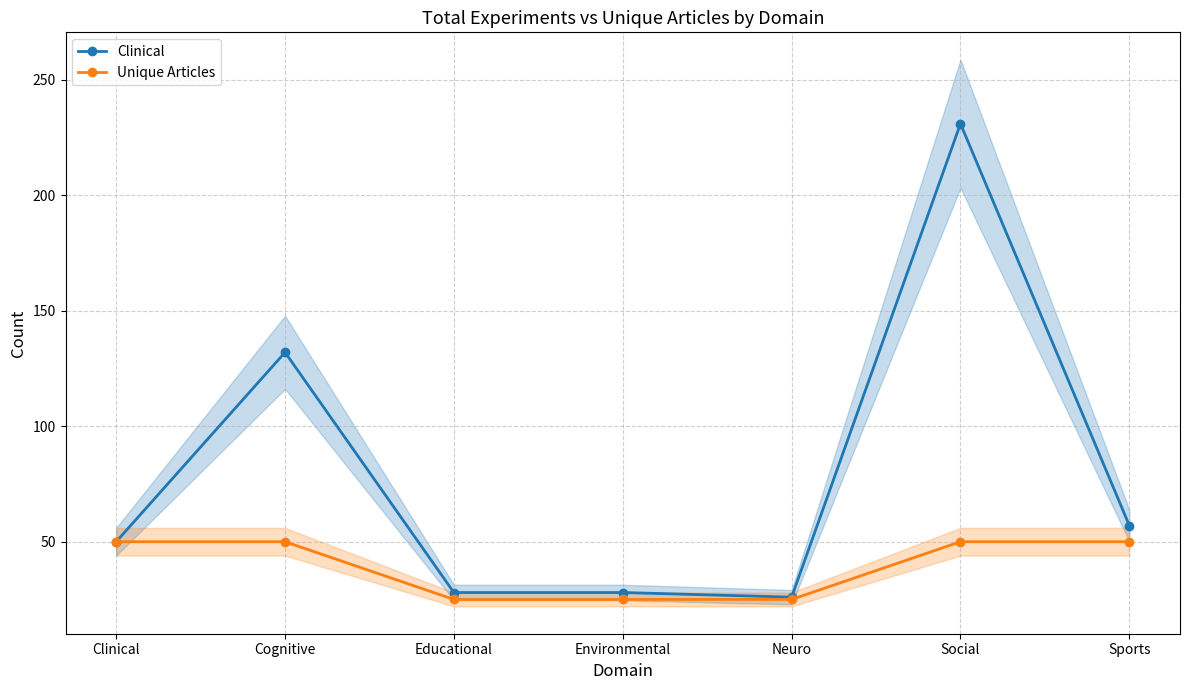

Rank the series by their average value, from lowest to highest.

Unique Articles, Clinical